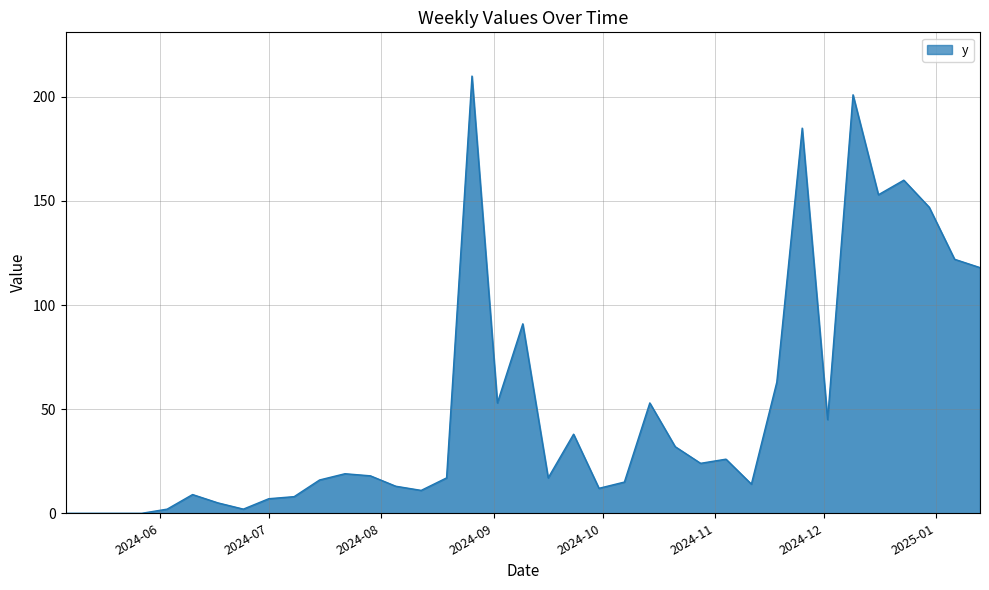

How many lines are shown in the chart?

1